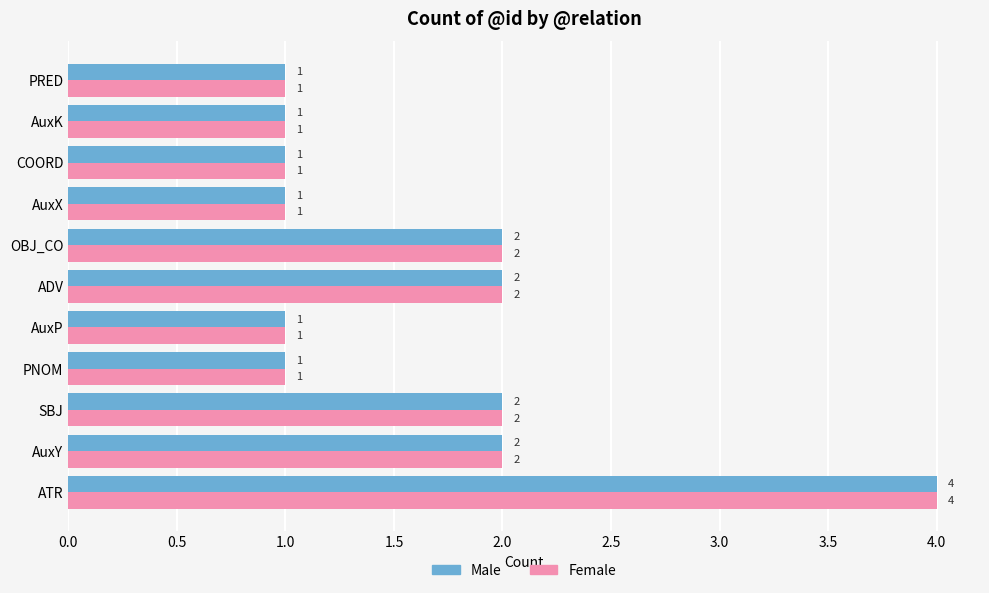

What is the smallest value displayed?

1